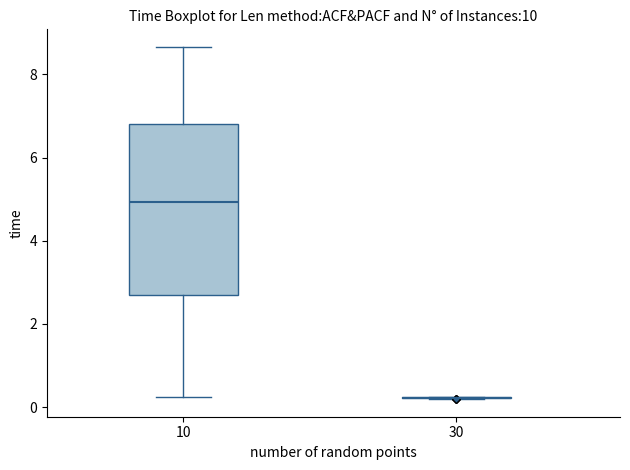

Which box is the tallest, from its lower edge to its upper edge?

10